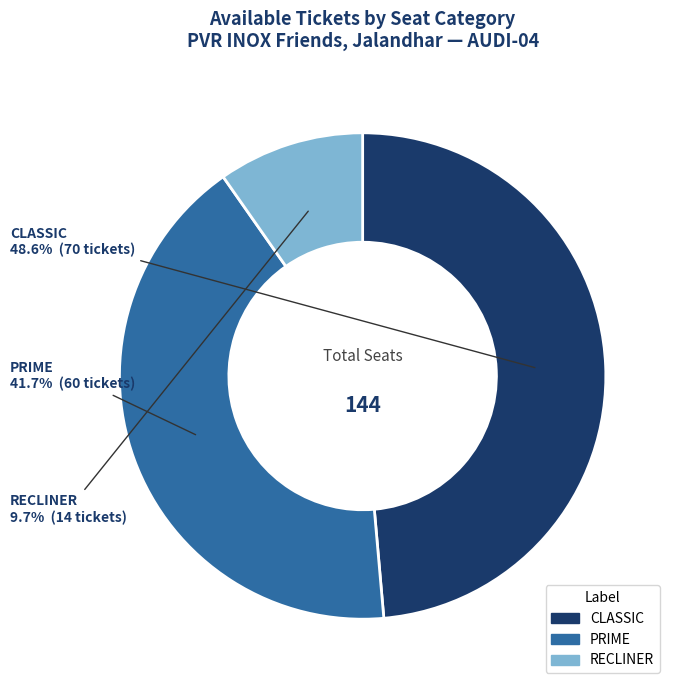

True or false: CLASSIC accounts for 49% of the total.

True